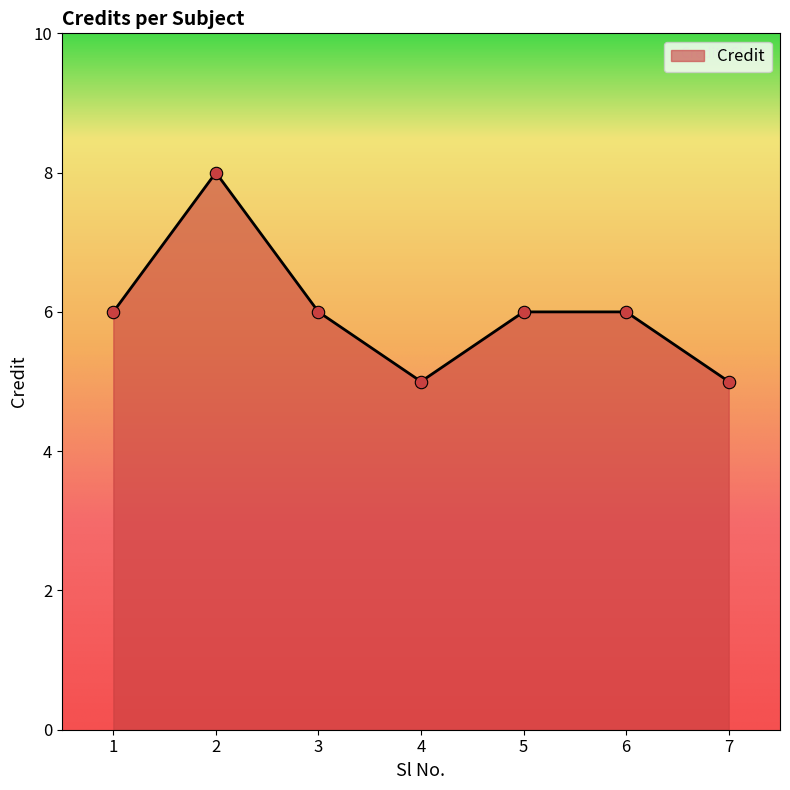

Approximately how many times larger is the value at 6 compared to 5?

1.0